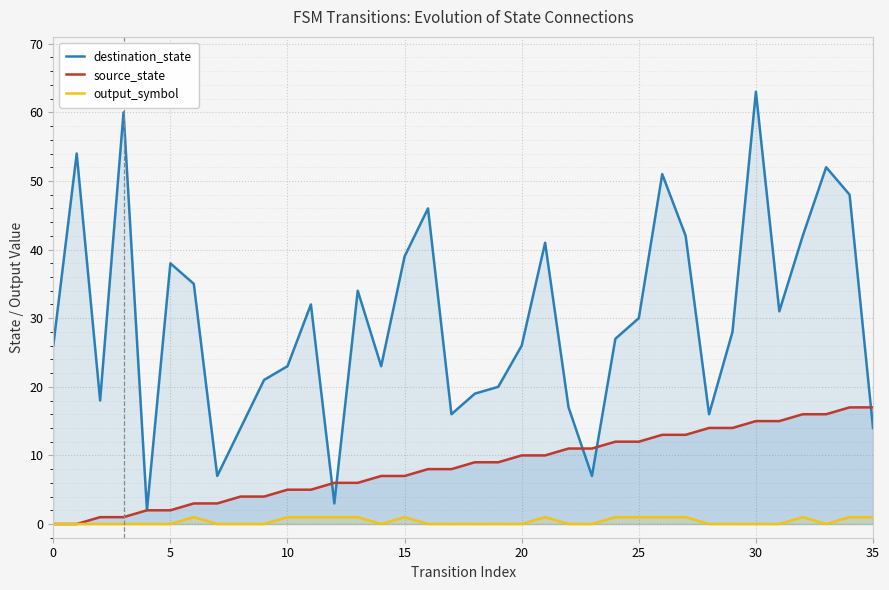

How many data points in source_state are above 9?

16